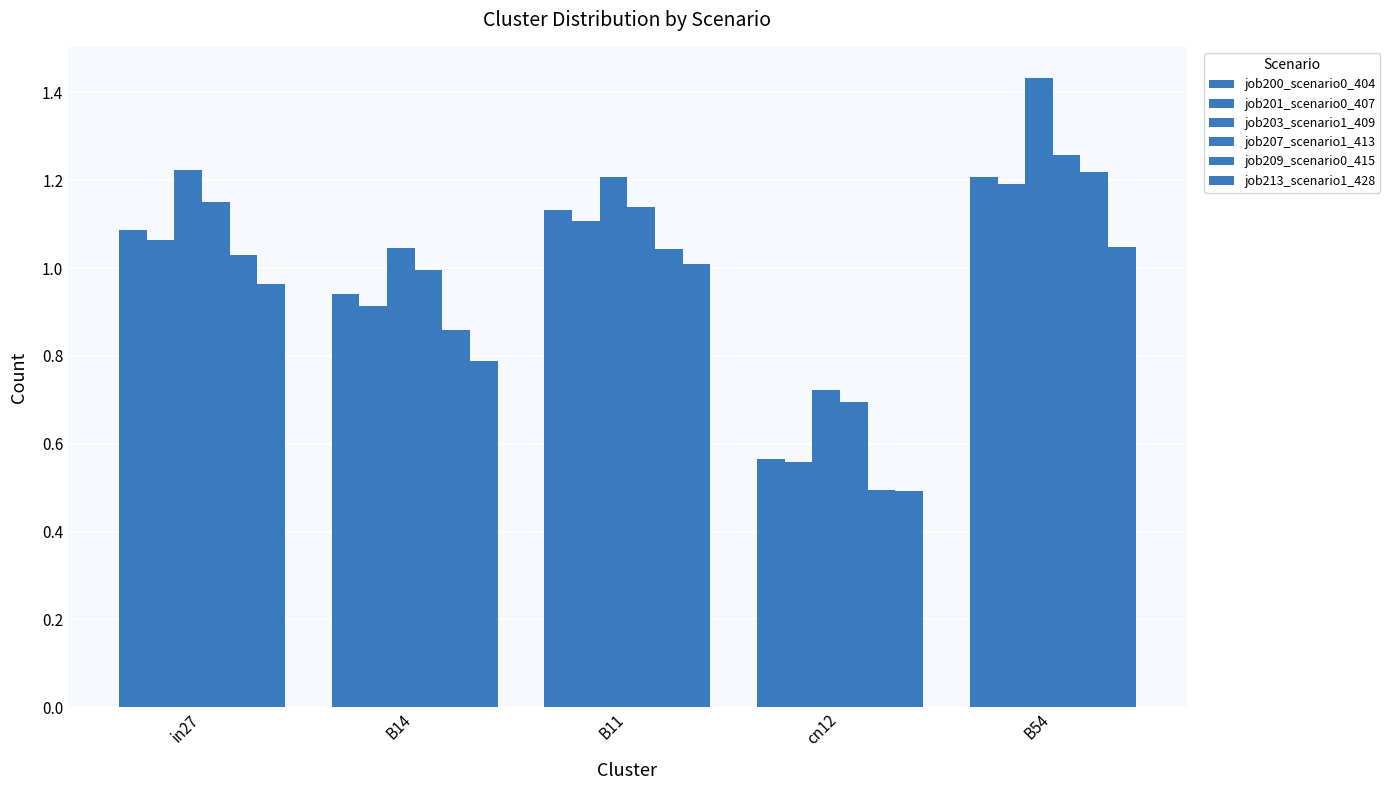

How many bars are there in each group?

6